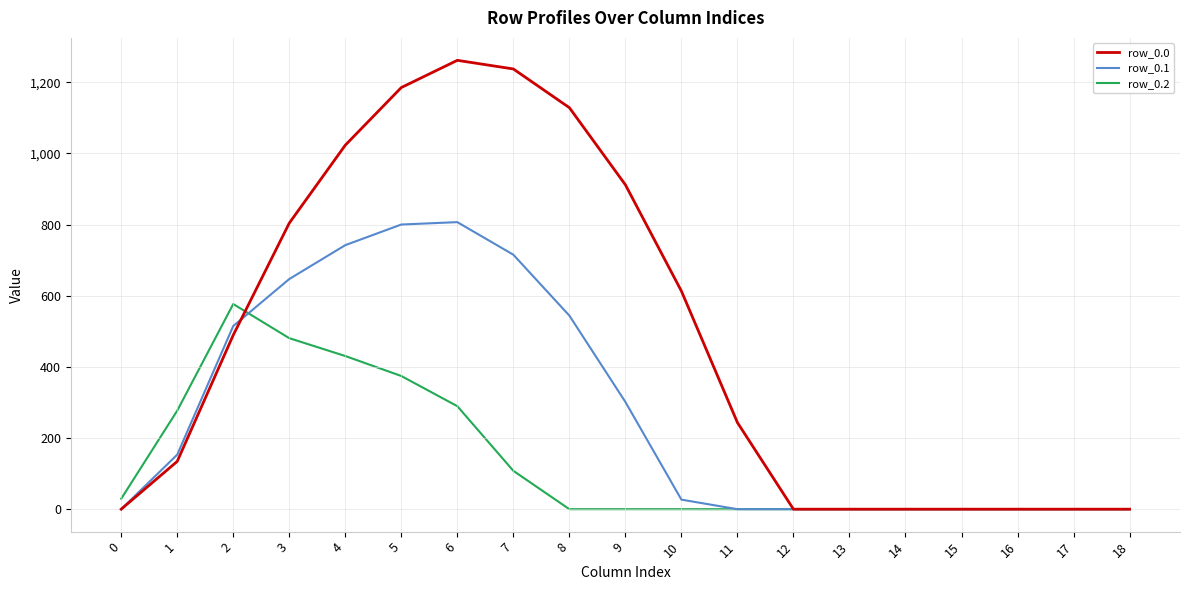

True or false: row_0.0 has a value of 0.0 at 18.

True